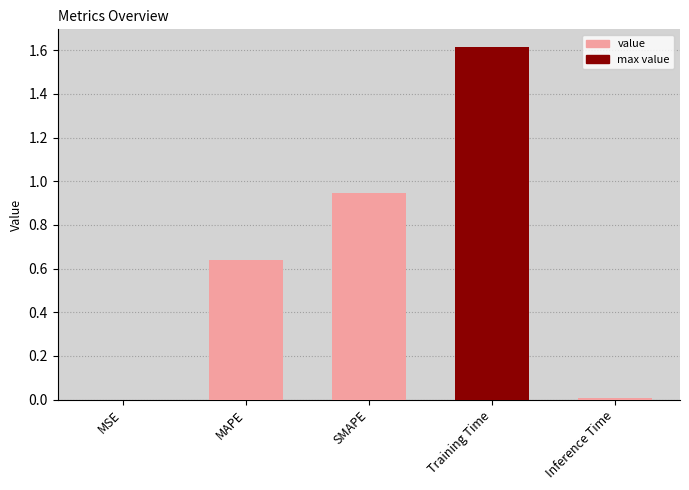

Count the number of categories in the chart.

5